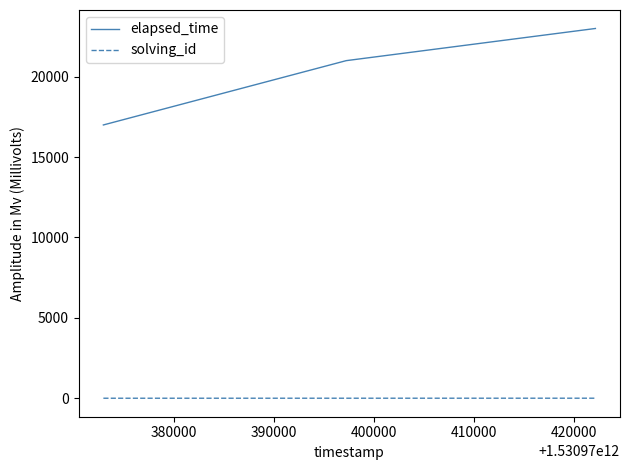

What is the sum of all elapsed_time values?

61000